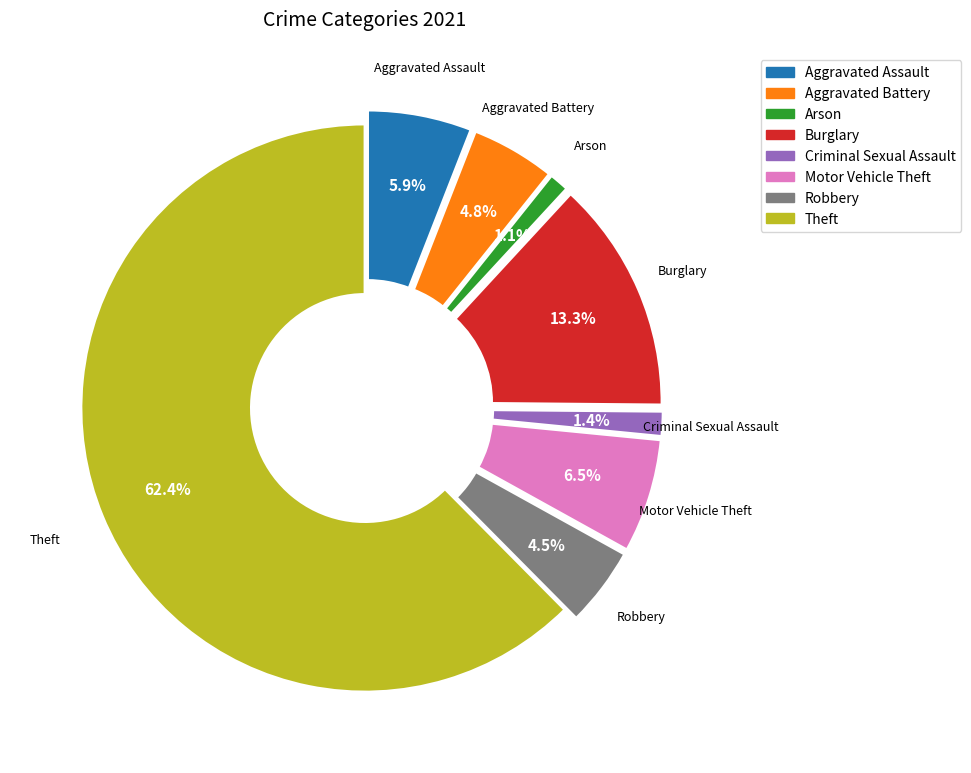

To the nearest percent, what is the combined percentage of Aggravated Assault and Criminal Sexual Assault?

7%